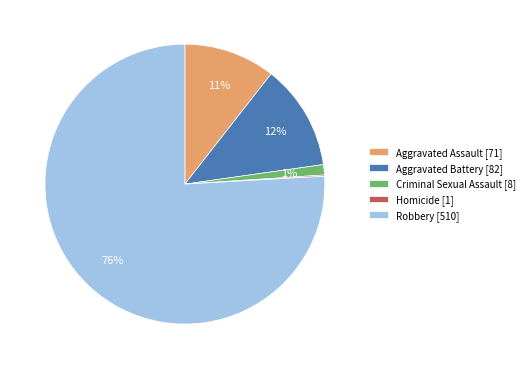

What is the largest slice in the pie chart?

Robbery